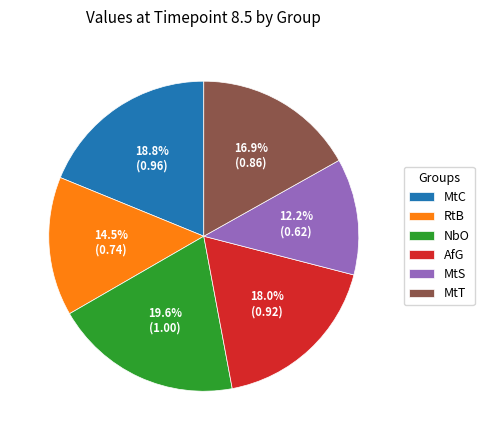

To the nearest percent, what is the average slice percentage?

17%